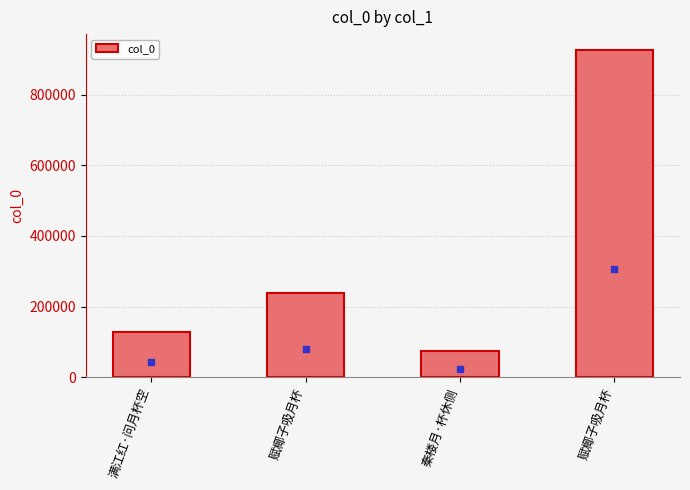

How many series are shown in this chart?

1